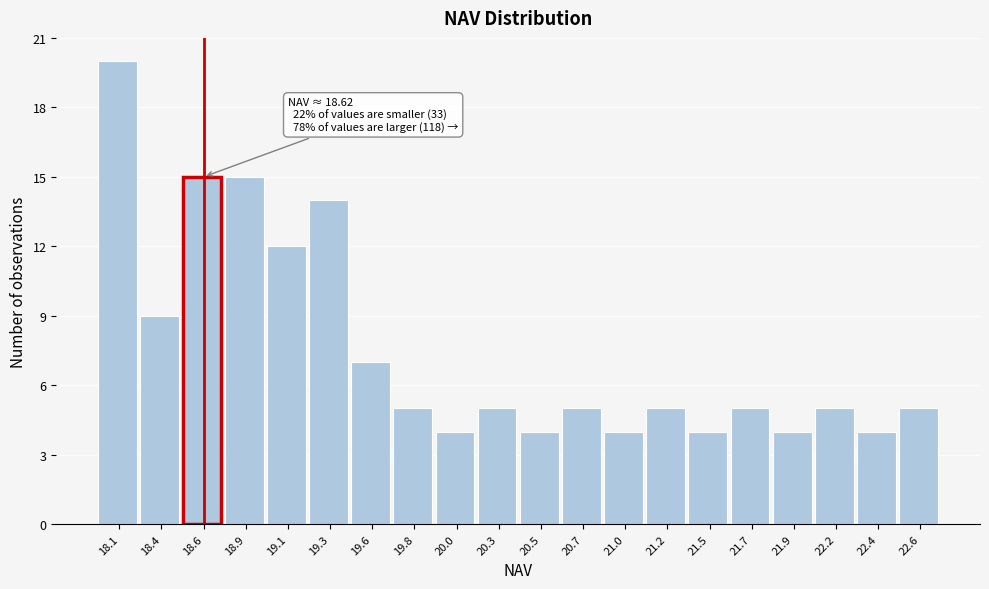

Which range on the x-axis has the tallest bar?

18.00 to 18.25